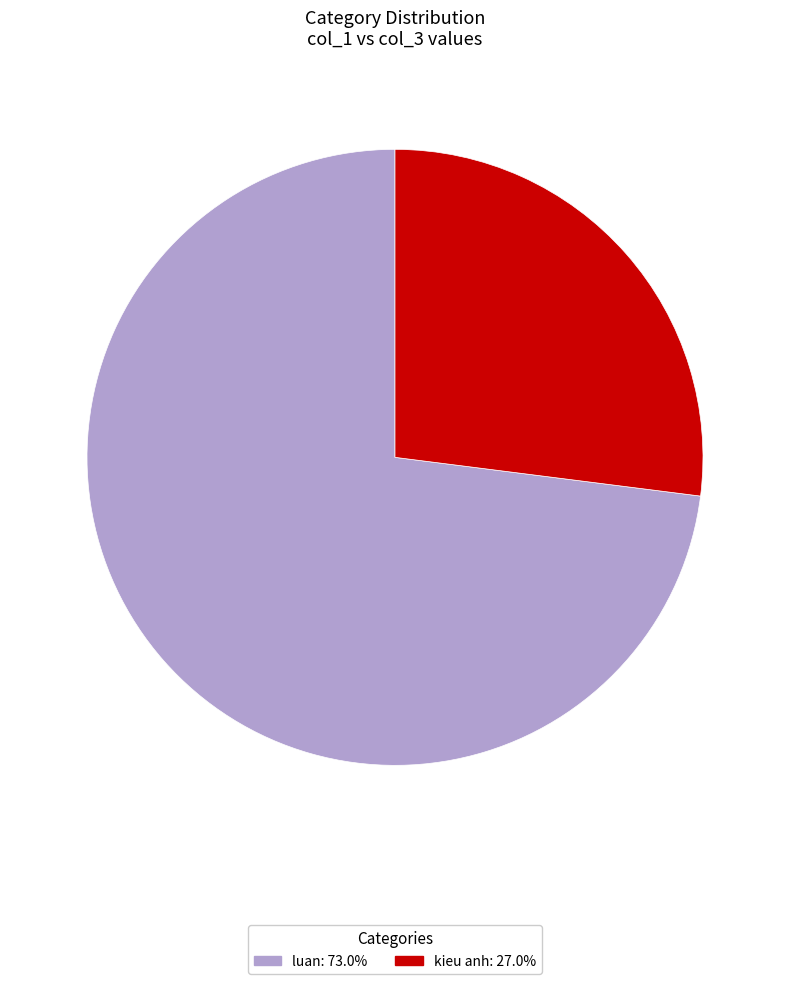

Combined, do luan and kieu anh account for over 50%?

Yes